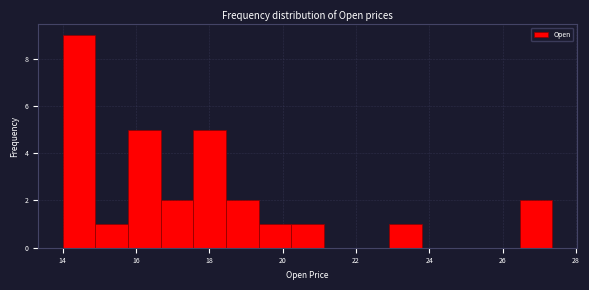

Reading left to right, transcribe this chart: for each bar, give the range it covers on the x-axis and its height. Neither the bar edges nor the heights are printed on the chart, so give them approximately, as read against the axes.

14.0 to 14.8: 9
14.8 to 15.8: 1
15.8 to 16.6: 5
16.6 to 17.6: 2
17.6 to 18.4: 5
18.4 to 19.4: 2
19.4 to 20.2: 1
20.2 to 21.2: 1
21.2 to 22.0: 0
22.0 to 23.0: 0
23.0 to 23.8: 1
23.8 to 24.6: 0
24.6 to 25.6: 0
25.6 to 26.4: 0
26.4 to 27.4: 2